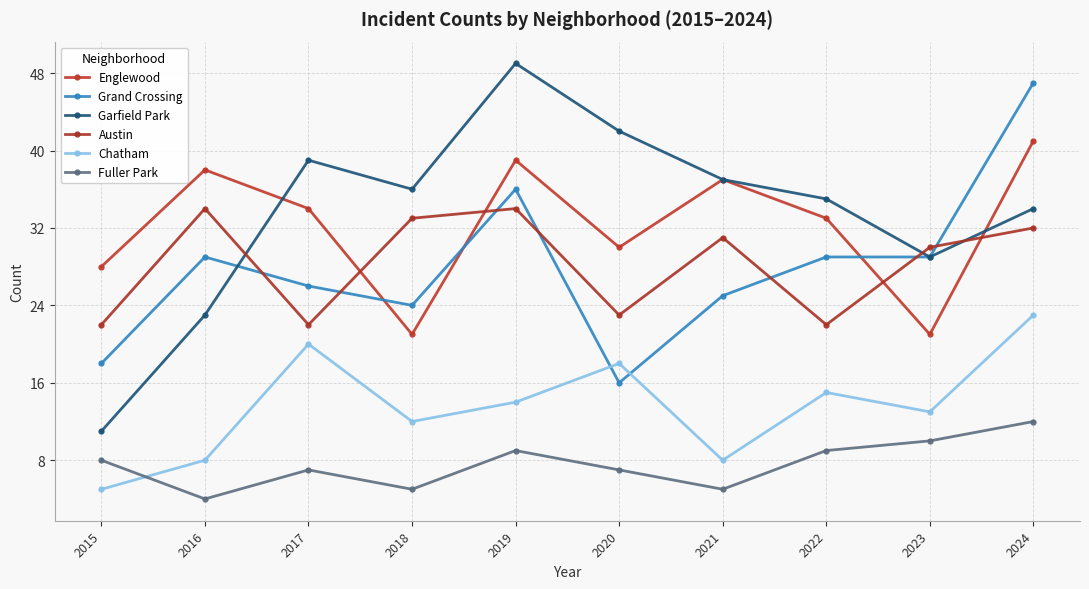

Reading left to right, extract all data points from this chart.

Englewood: 28	38	34	21	39	30	37	33	21	41
Grand Crossing: 18	29	26	24	36	16	25	29	29	47
Garfield Park: 11	23	39	36	49	42	37	35	29	34
Austin: 22	34	22	33	34	23	31	22	30	32
Chatham: 5	8	20	12	14	18	8	15	13	23
Fuller Park: 8	4	7	5	9	7	5	9	10	12